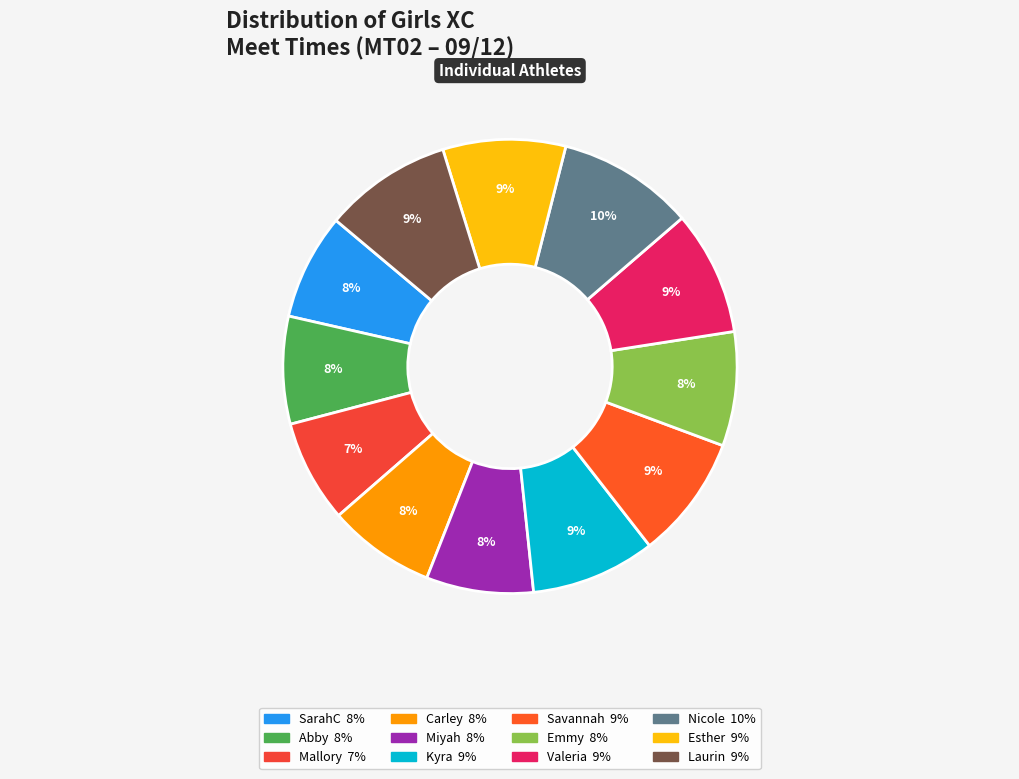

To the nearest percent, what is the average slice percentage?

8%